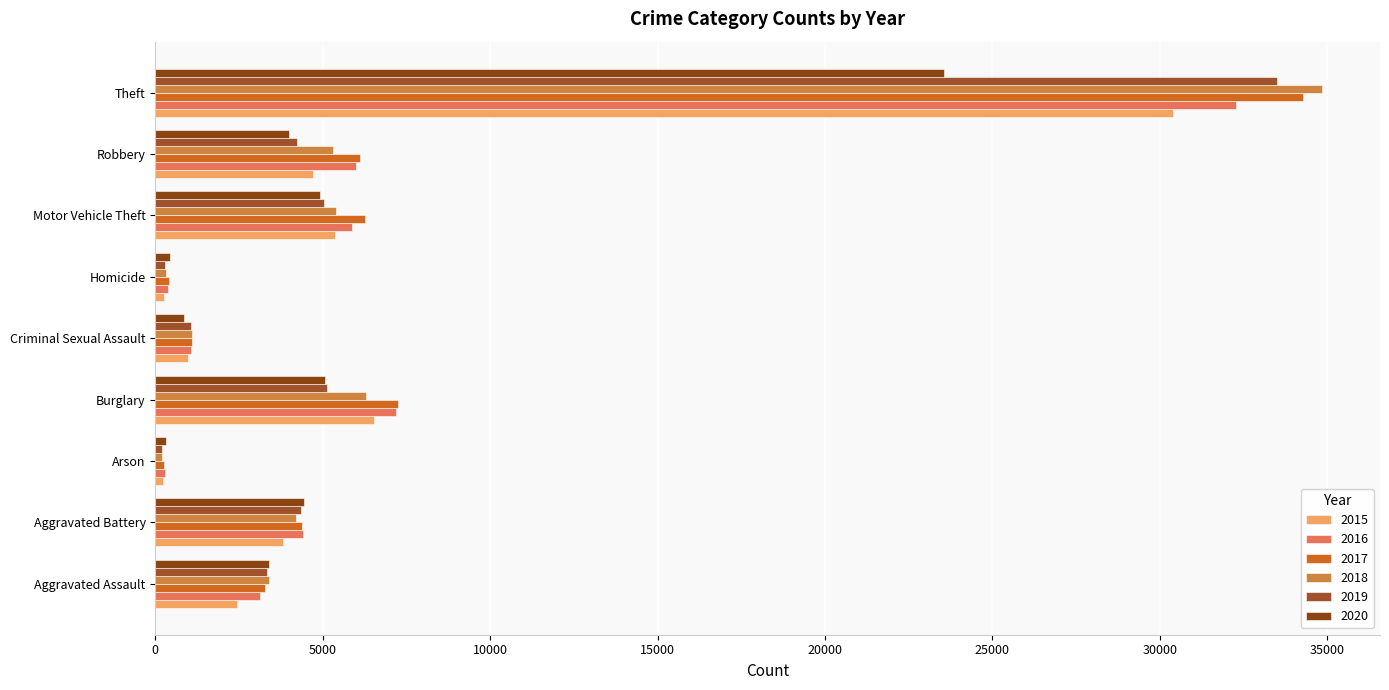

What is the minimum value shown in the chart?

198